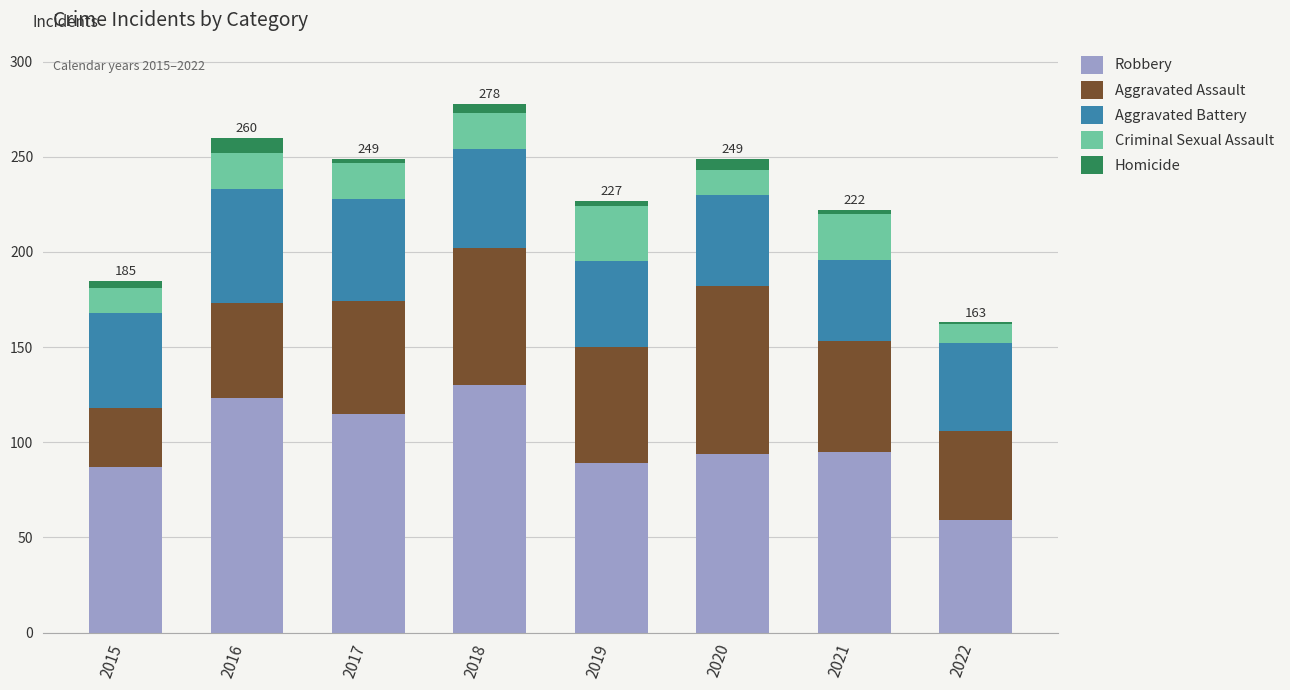

What are all the series names shown in the legend?

Robbery, Aggravated Assault, Aggravated Battery, Criminal Sexual Assault, Homicide